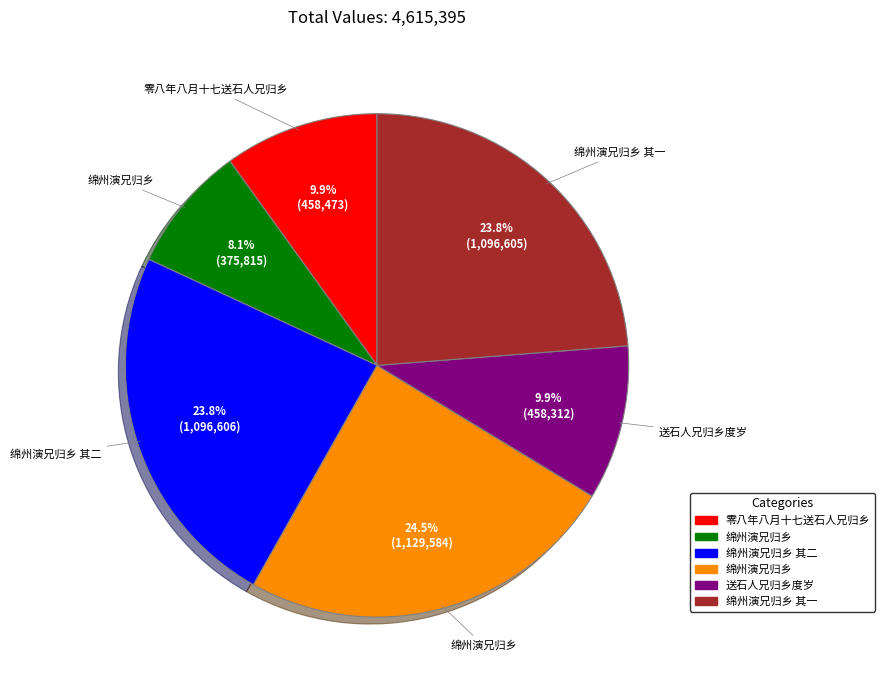

Is there any slice that represents more than half of the pie?

No